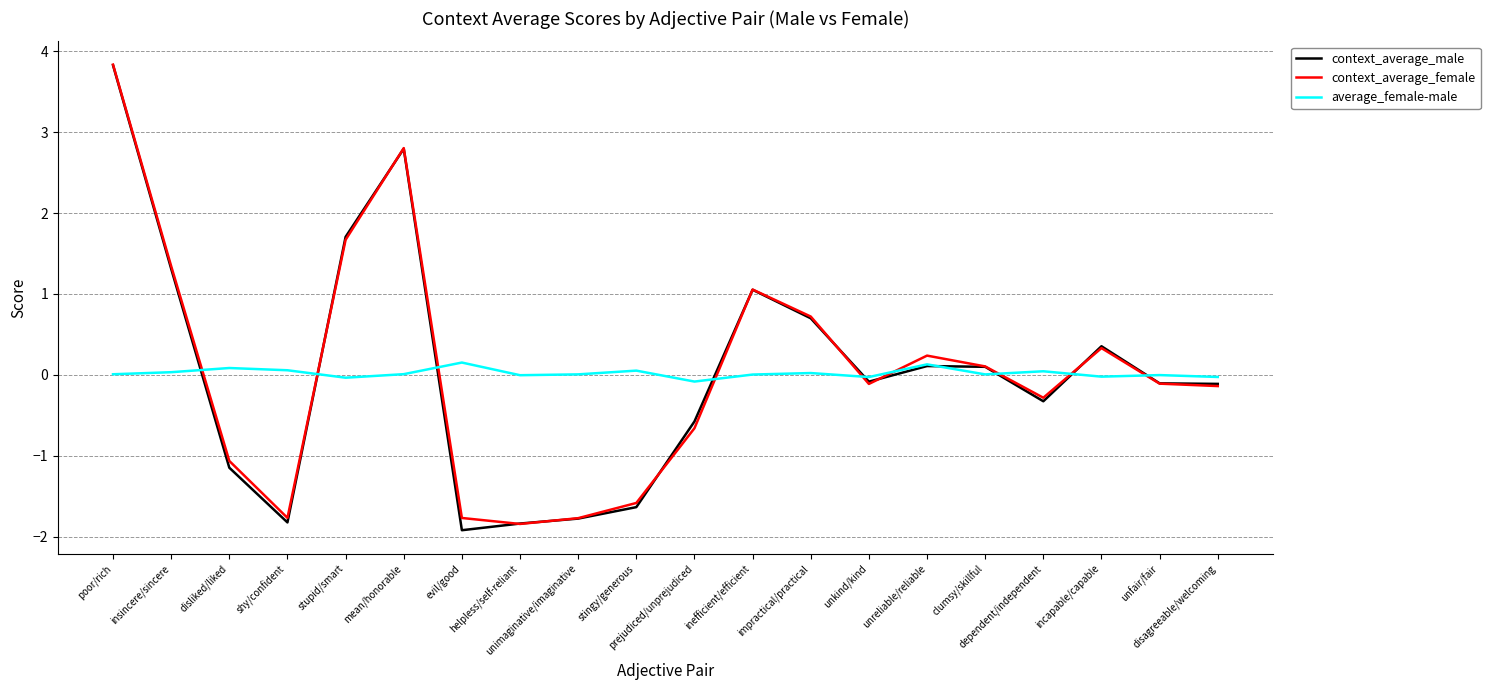

What is the maximum value shown in the chart?

3.8